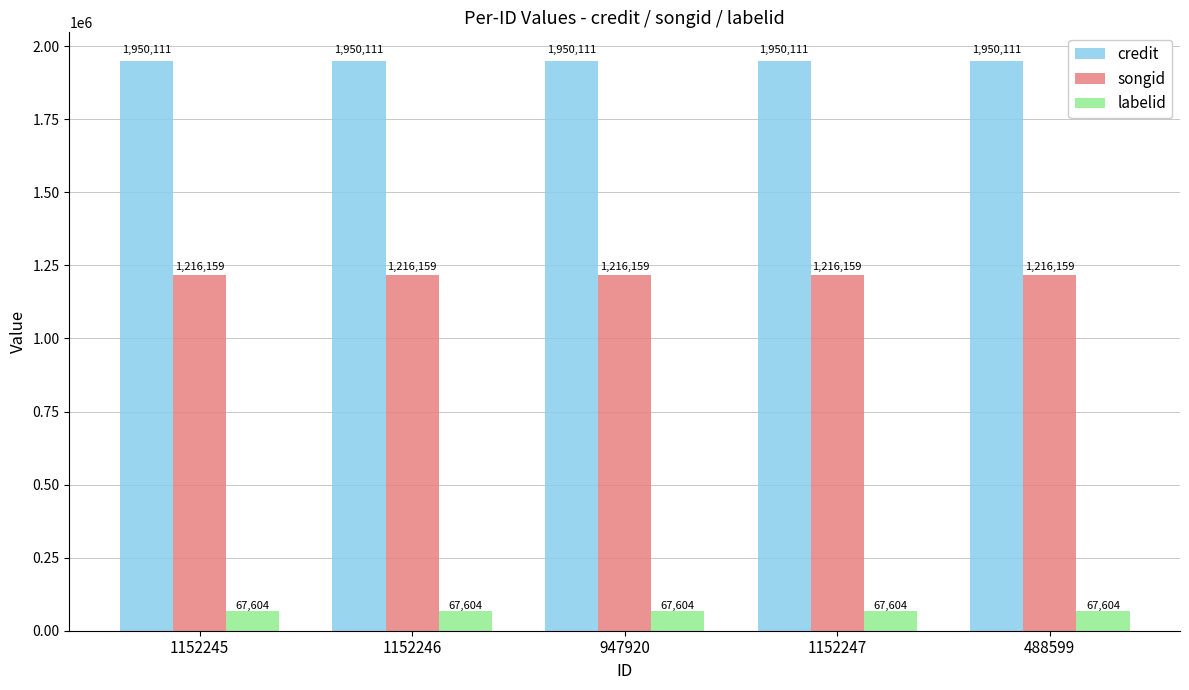

What is the label of the 5th bar from the right?

1152245